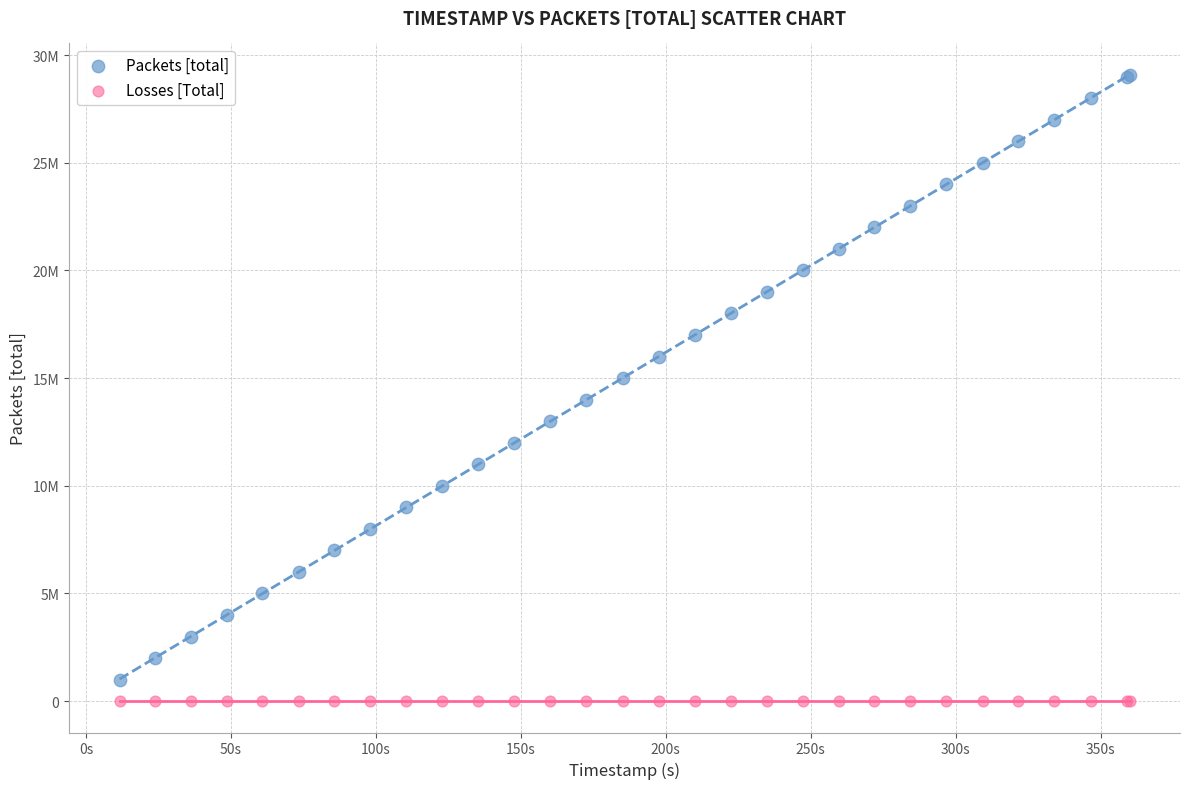

Which series reaches the maximum Y coordinate?

Packets [total]